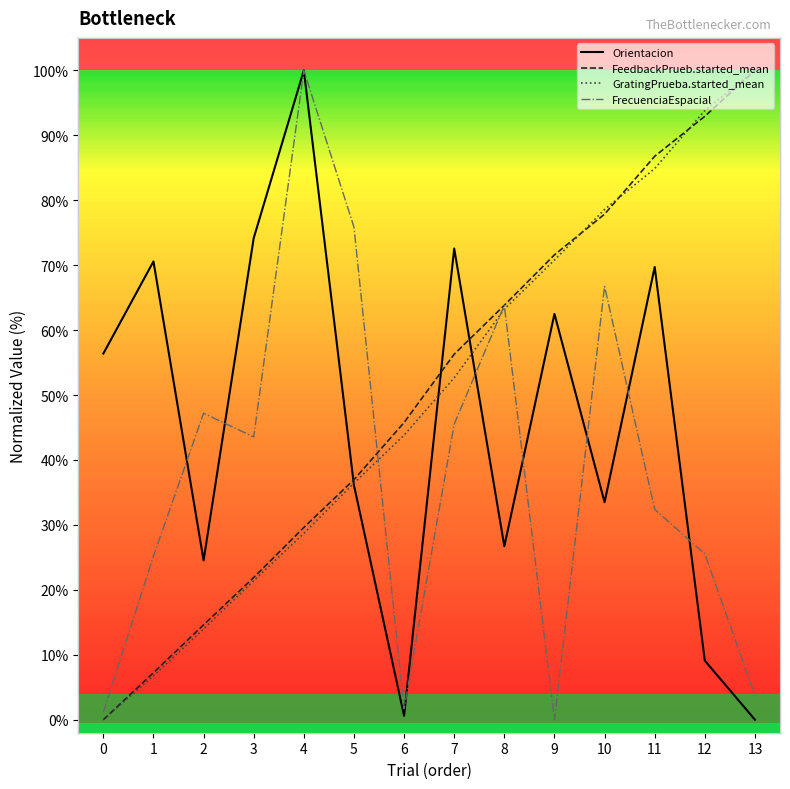

Between 11 and 12, which series saw the biggest shift?

Orientacion